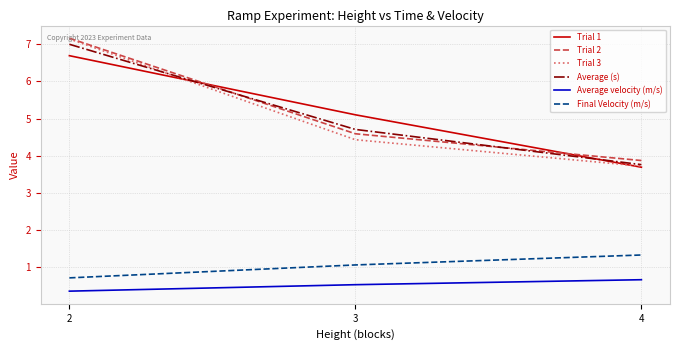

The value of Average velocity (m/s) at 3 is 0.5. True or false?

True